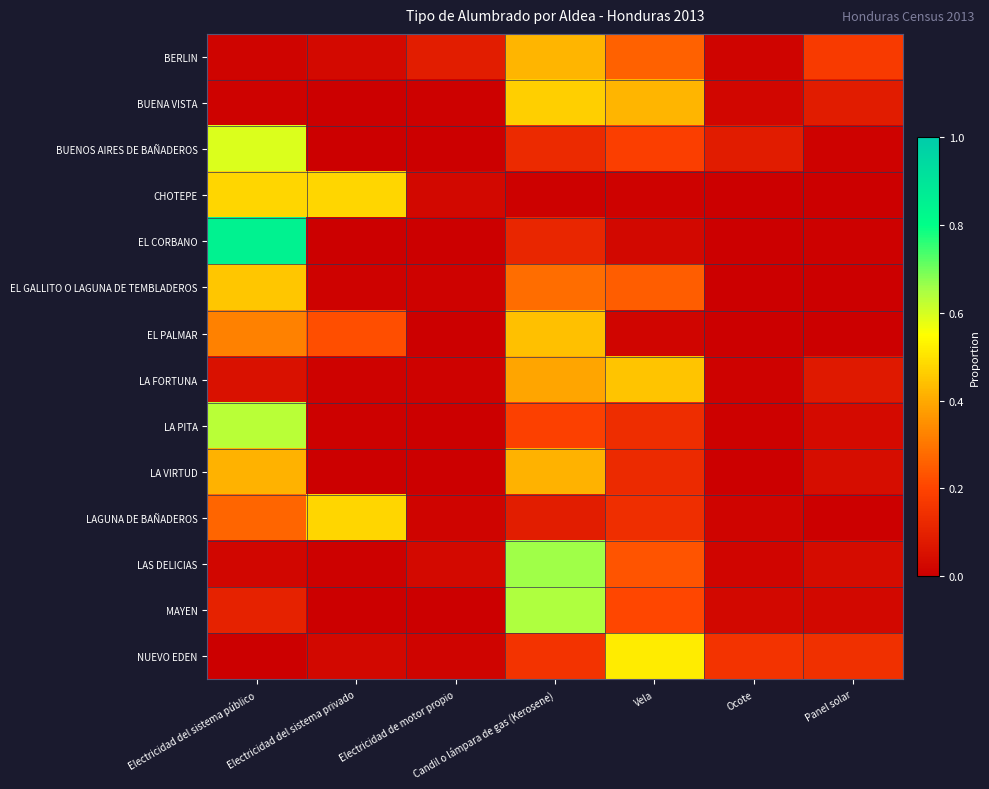

What is the difference between the highest and lowest values at Candil o lámpara de gas (Kerosene)?

0.7